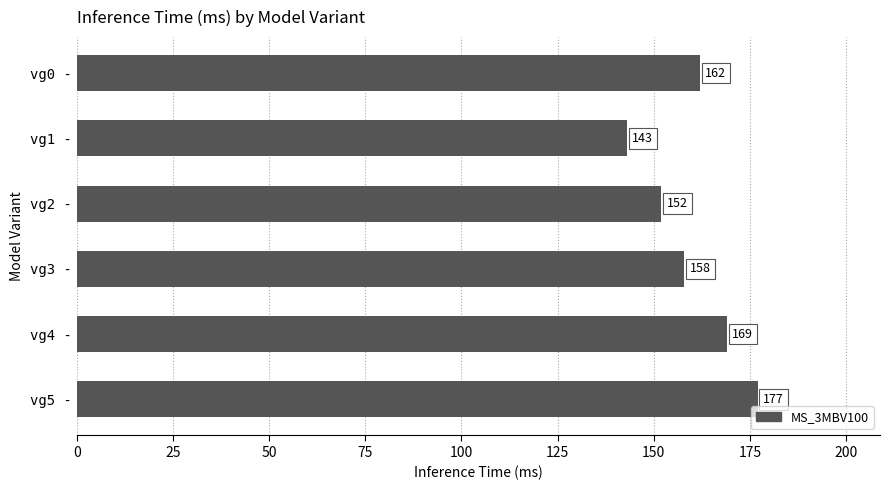

Count the values in the range 152 to 169.

4